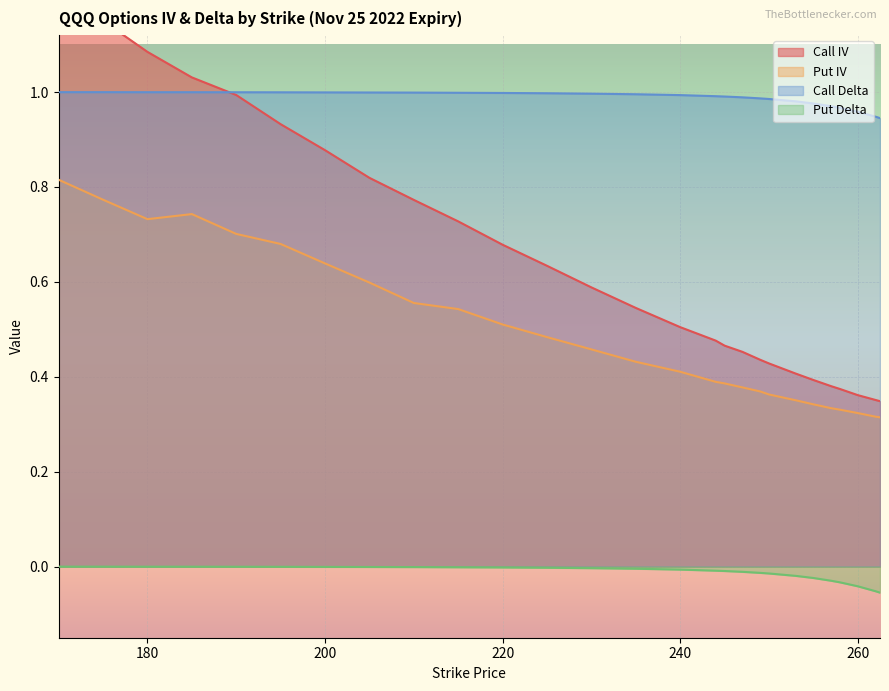

Is the value of Call IV at 205 greater than the value of Call Delta at 262?

No